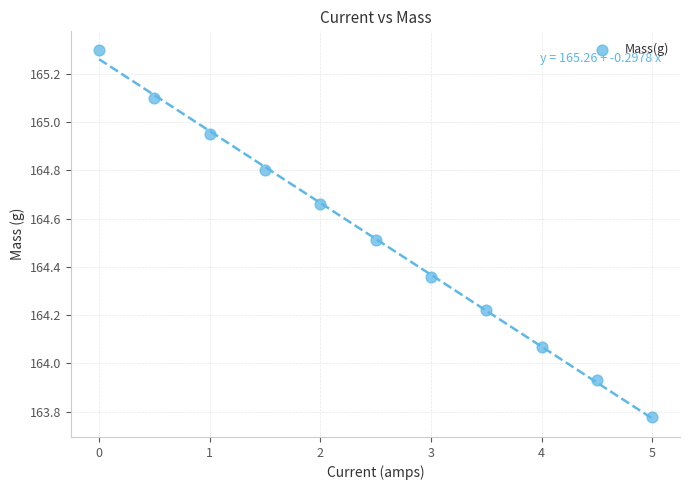

What is the range of Y values (max minus min)?

1.5